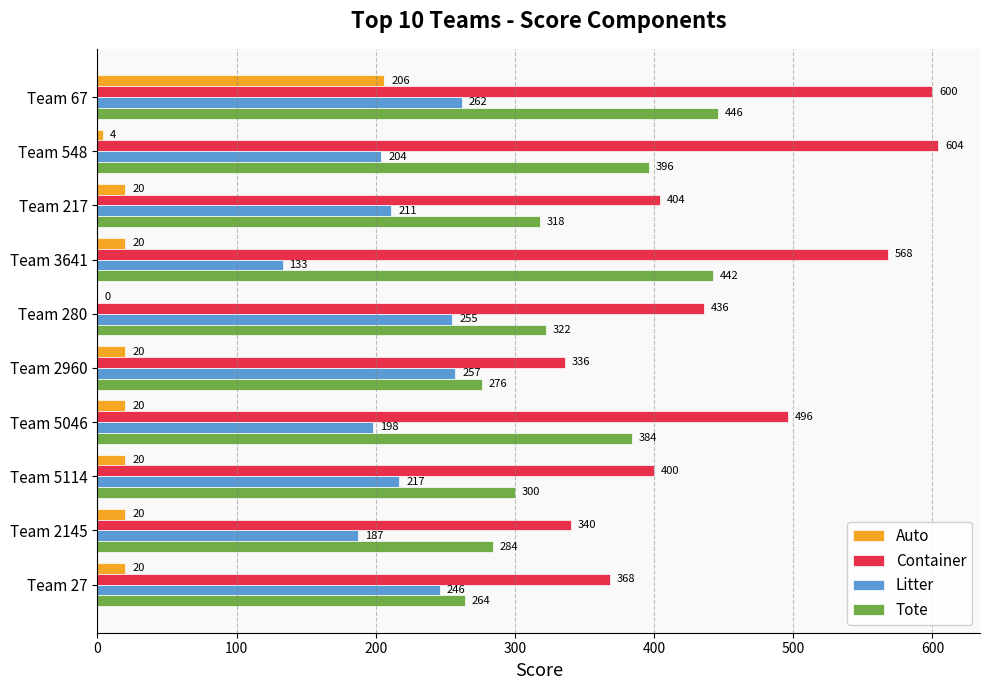

What is the sum of all Auto values?

350